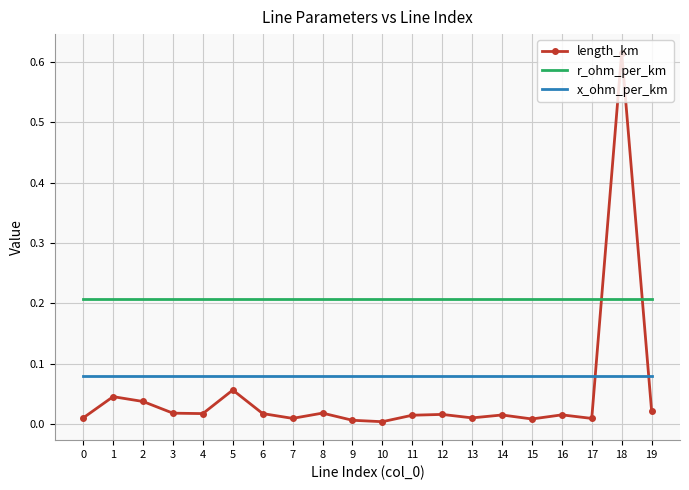

Which category has the highest value across all series?

18